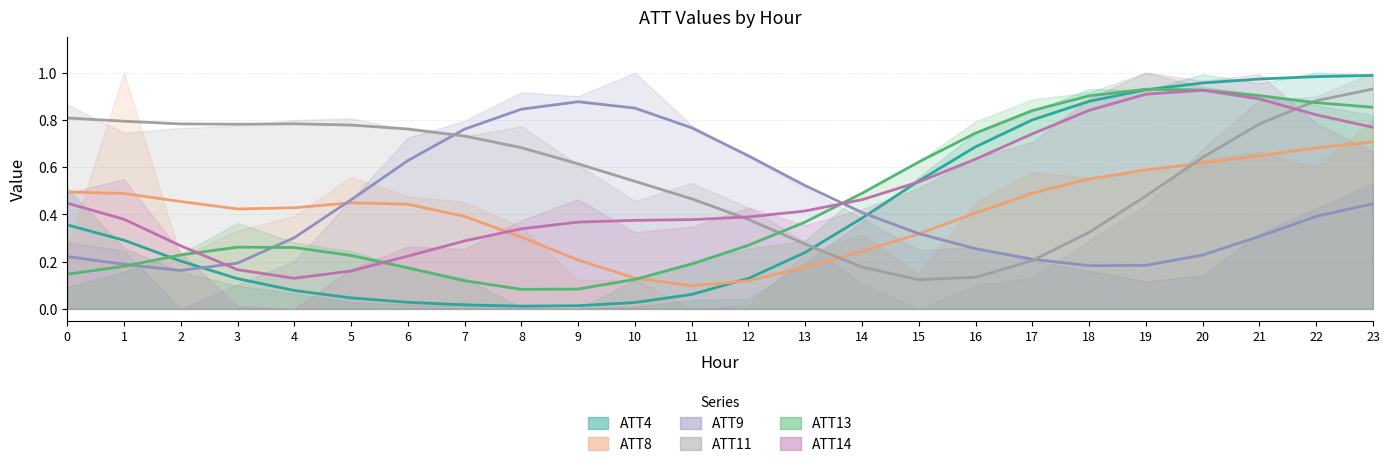

What is the minimum value for ATT13?

0.1